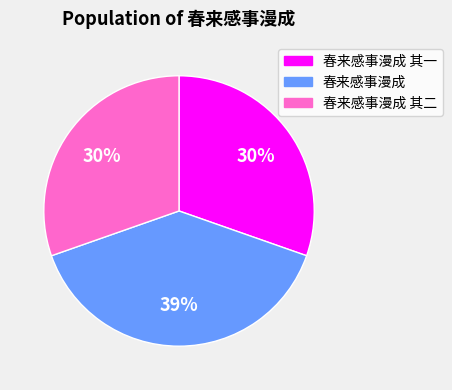

What is the largest slice in the pie chart?

春来感事漫成